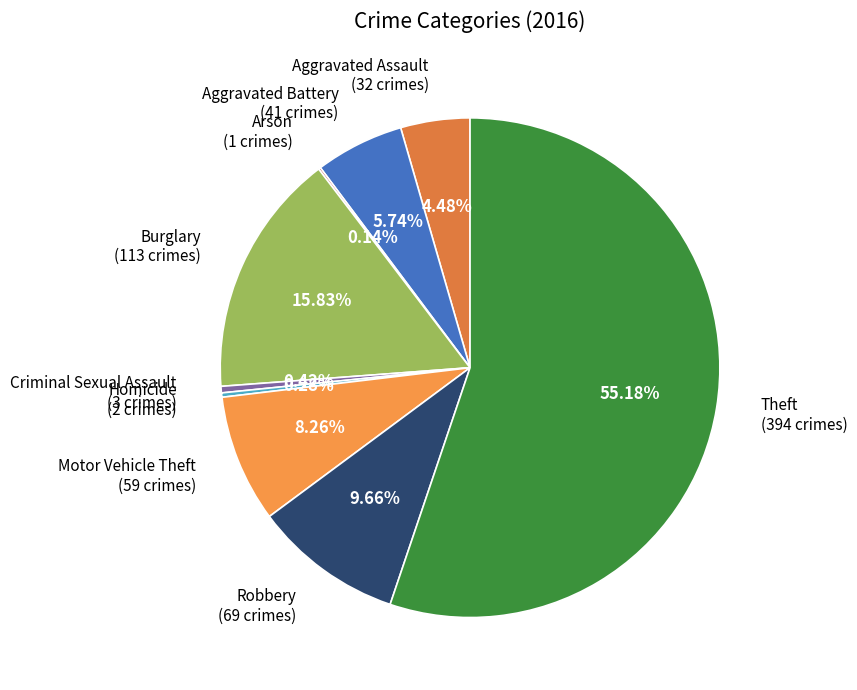

What is the ratio of the value at Theft to the value at Aggravated Assault?

12.3